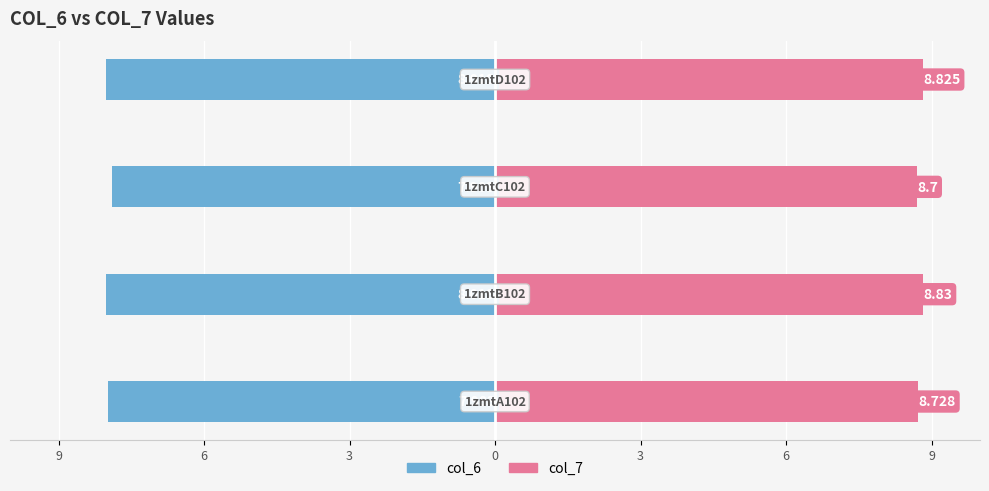

What is the spread (max minus min) of values at 0?

16.8